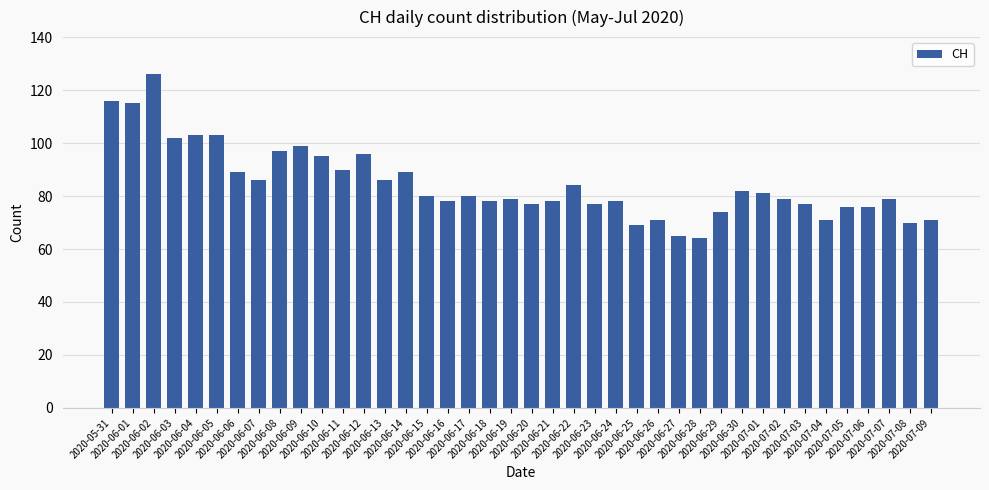

Are the bars grouped side by side (vs. stacked)?

No